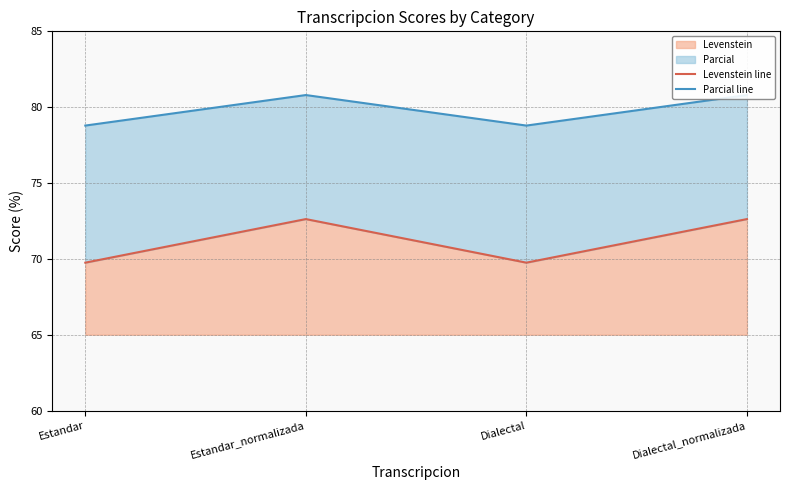

At which category is the sum across all series the highest?

Estandar_normalizada